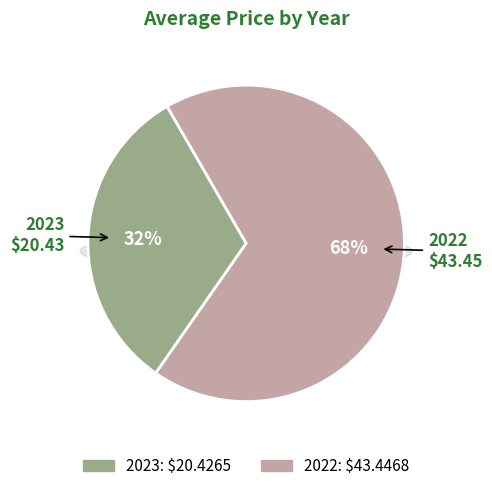

Count the number of slices in the pie.

2